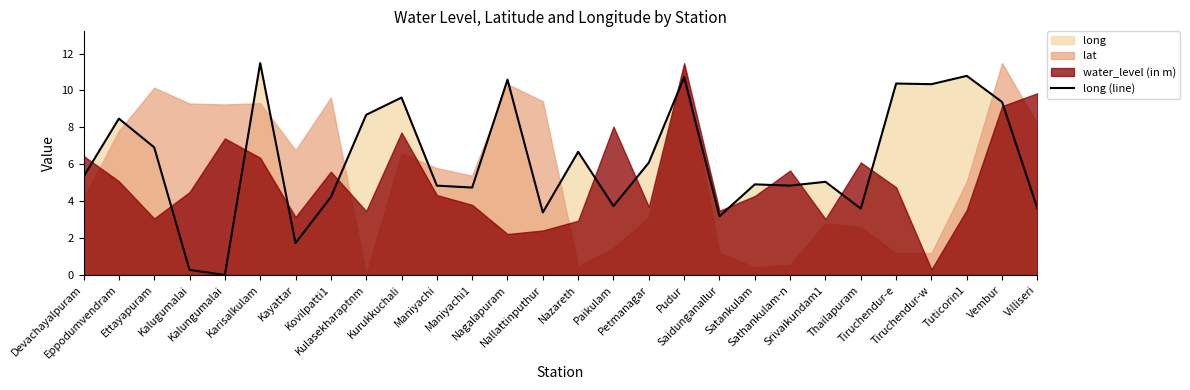

Between Maniyachi and Paikulam, which is larger?

Maniyachi